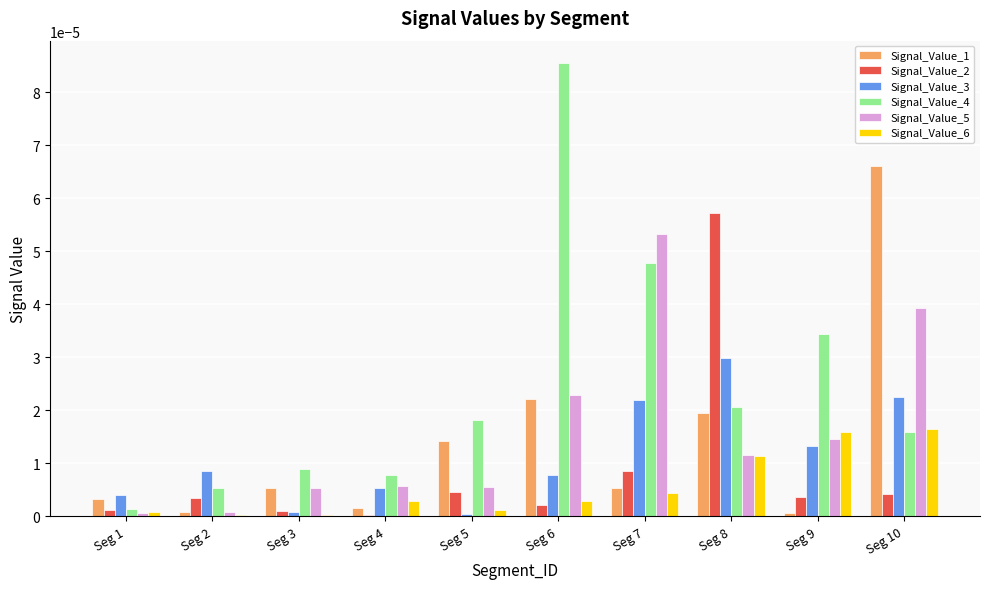

At which category is the sum across all series the highest?

Seg 10